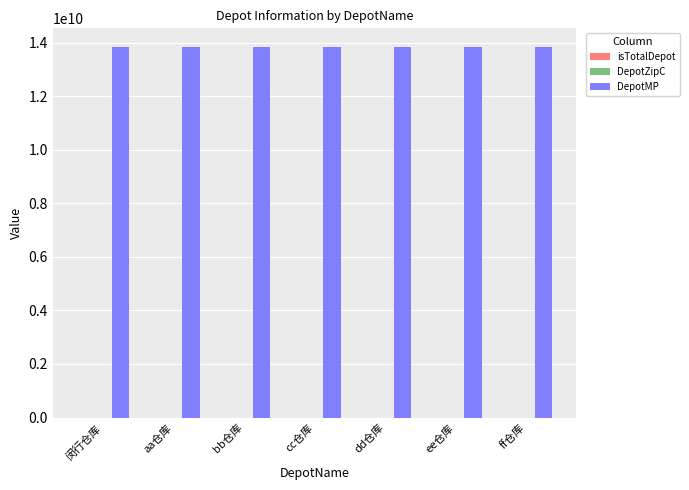

What is the greatest value displayed?

13845678990